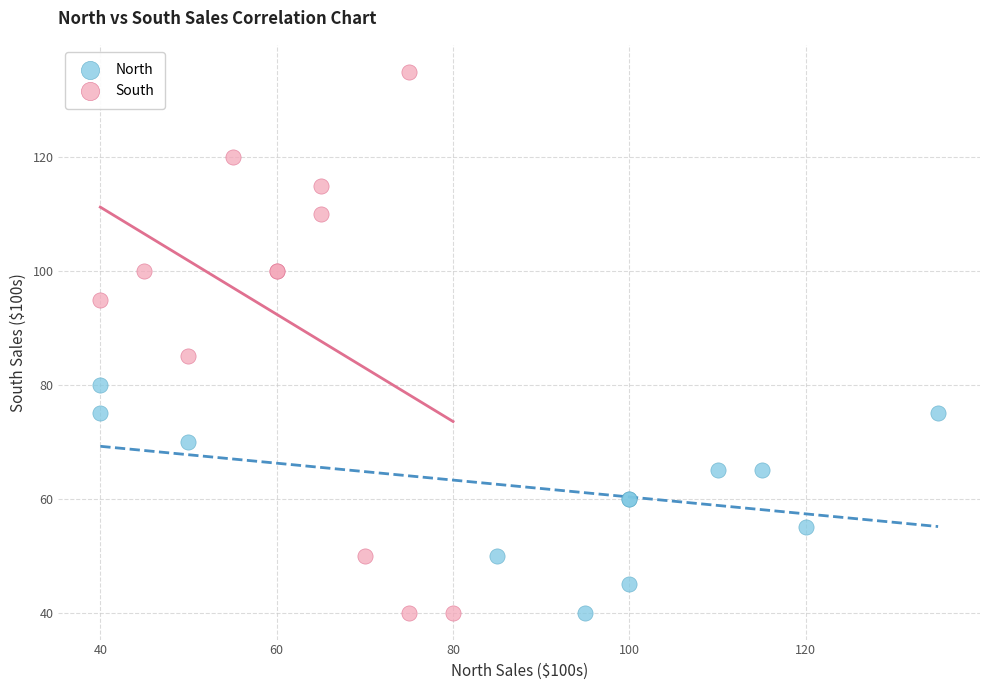

Which series reaches the maximum Y coordinate?

South